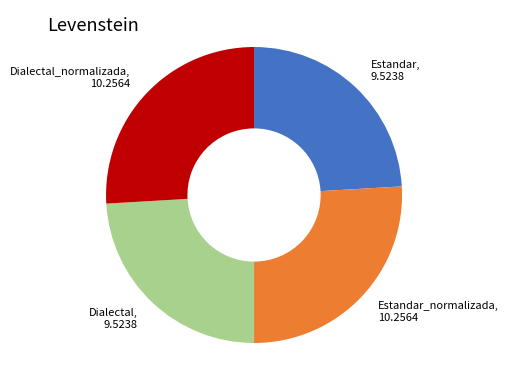

Is the sum of Estandar_normalizada and Dialectal_normalizada greater than half?

Yes